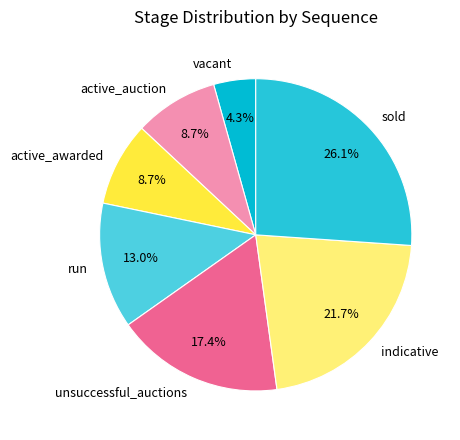

Combined, do run and sold account for over 50%?

No